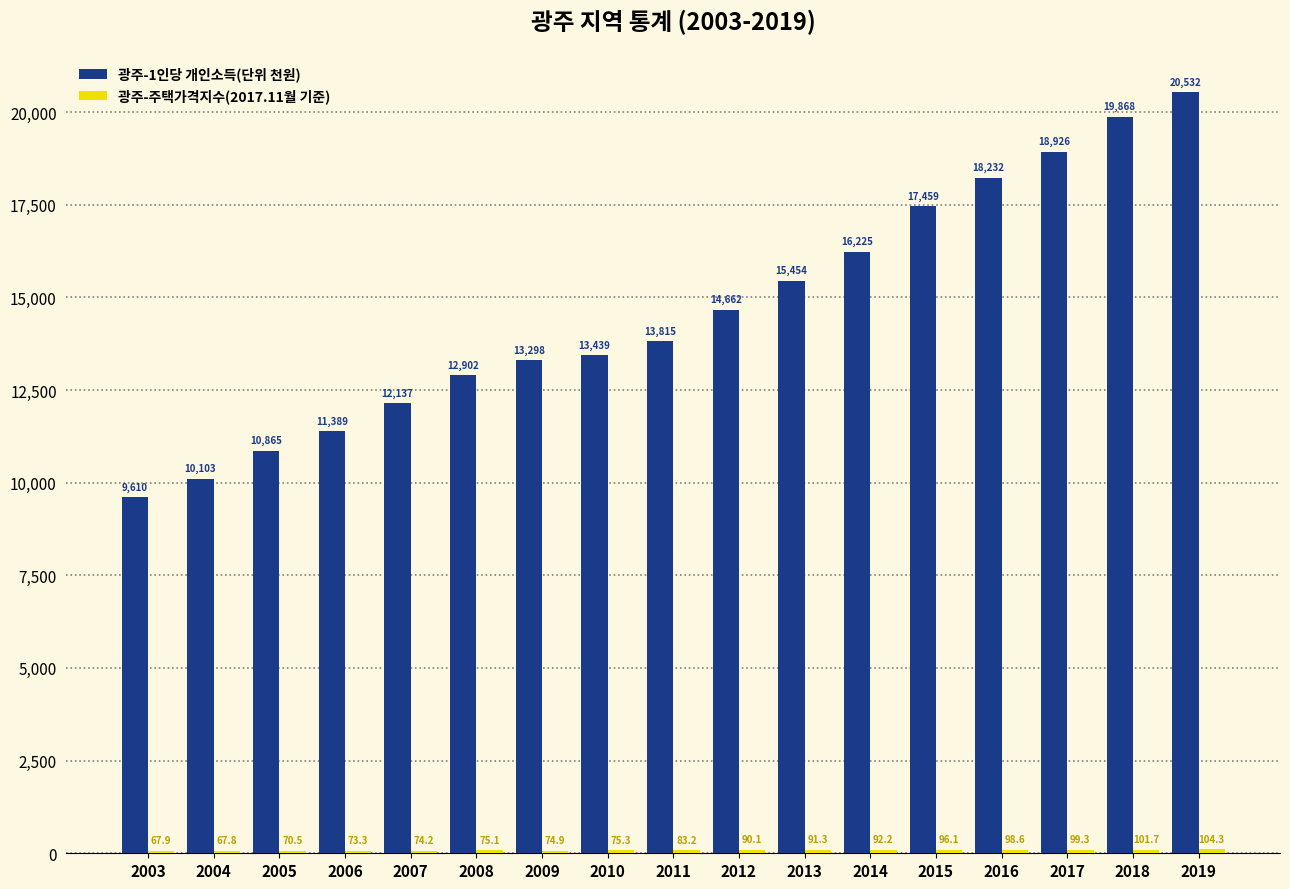

Is it true that 광주-1인당 개인소득(단위 천원) equals 15835.8 at 2005?

False